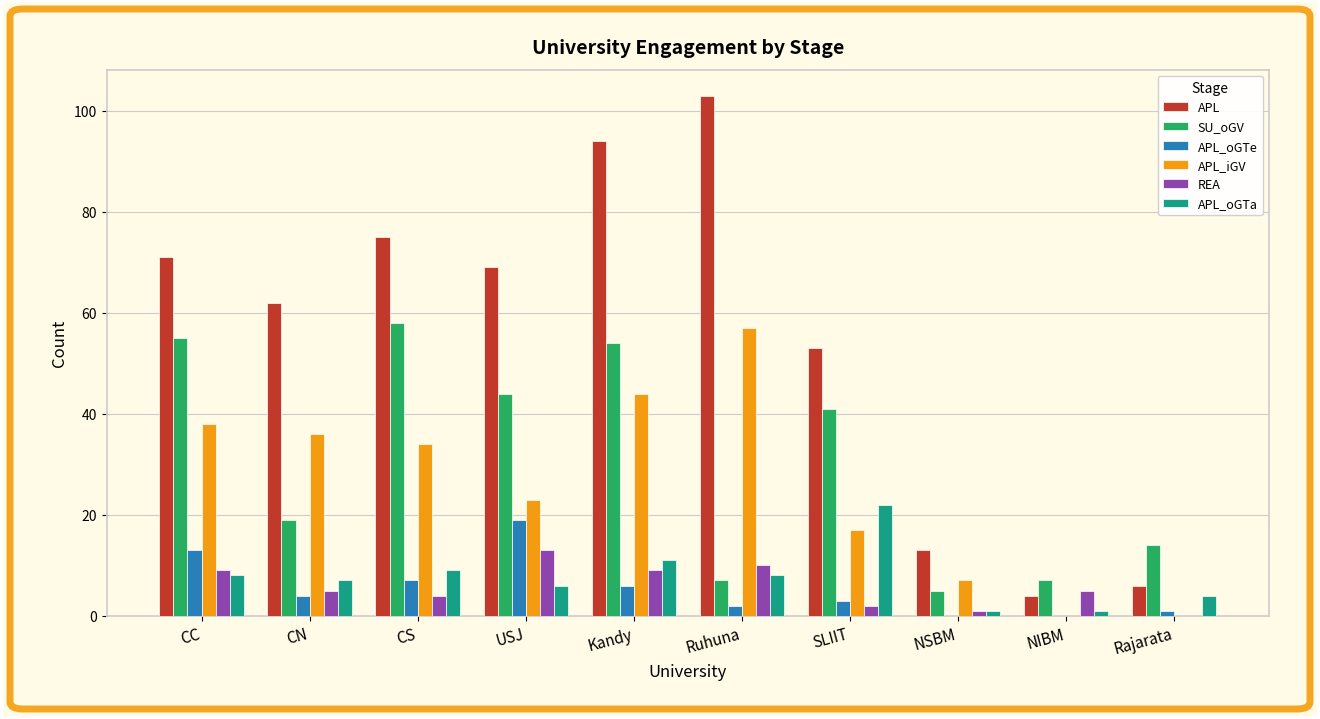

Are the bars grouped side by side (vs. stacked)?

Yes